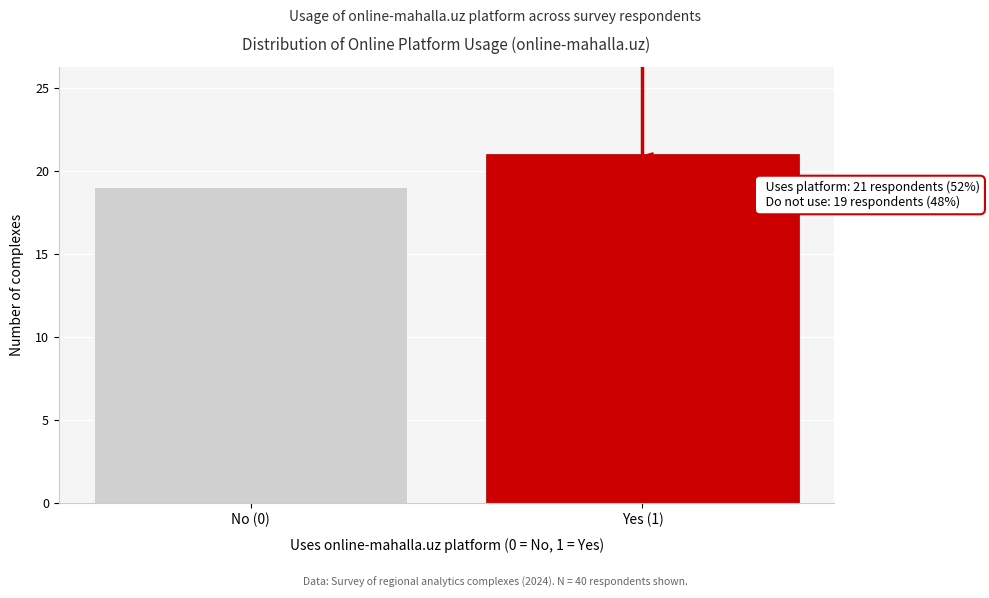

Reading right to left, extract all data points from this chart.

Yes (1)=21	No (0)=19